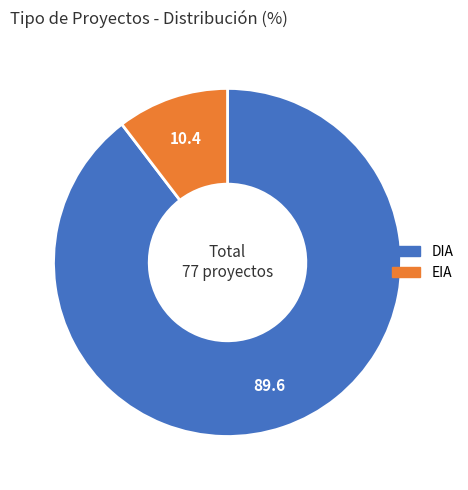

Is the sum of EIA and DIA greater than half?

Yes